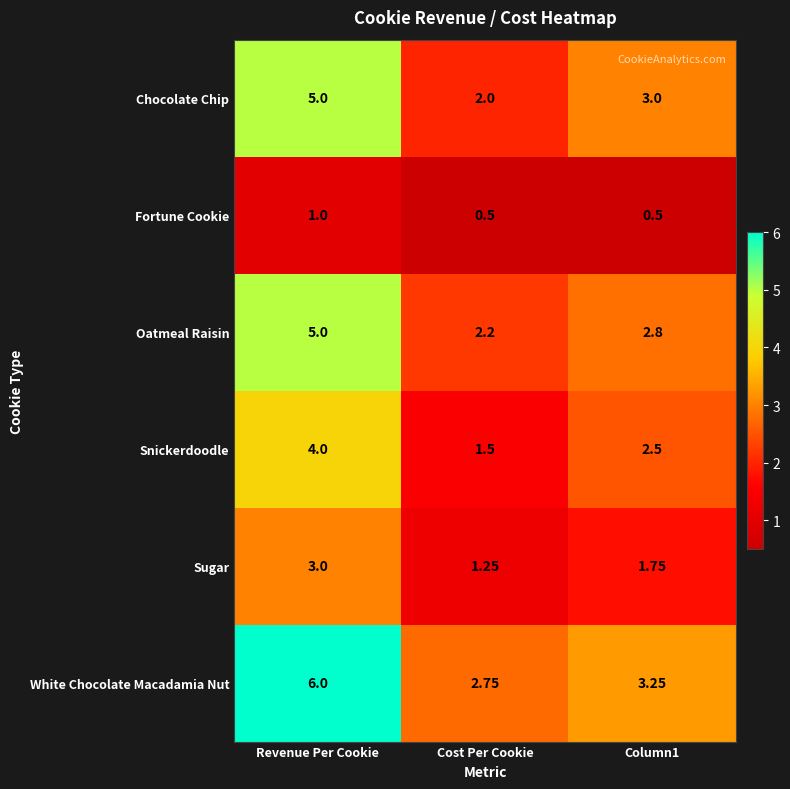

At Cost Per Cookie, list the series in order from largest to smallest.

White Chocolate Macadamia Nut, Oatmeal Raisin, Chocolate Chip, Snickerdoodle, Sugar, Fortune Cookie